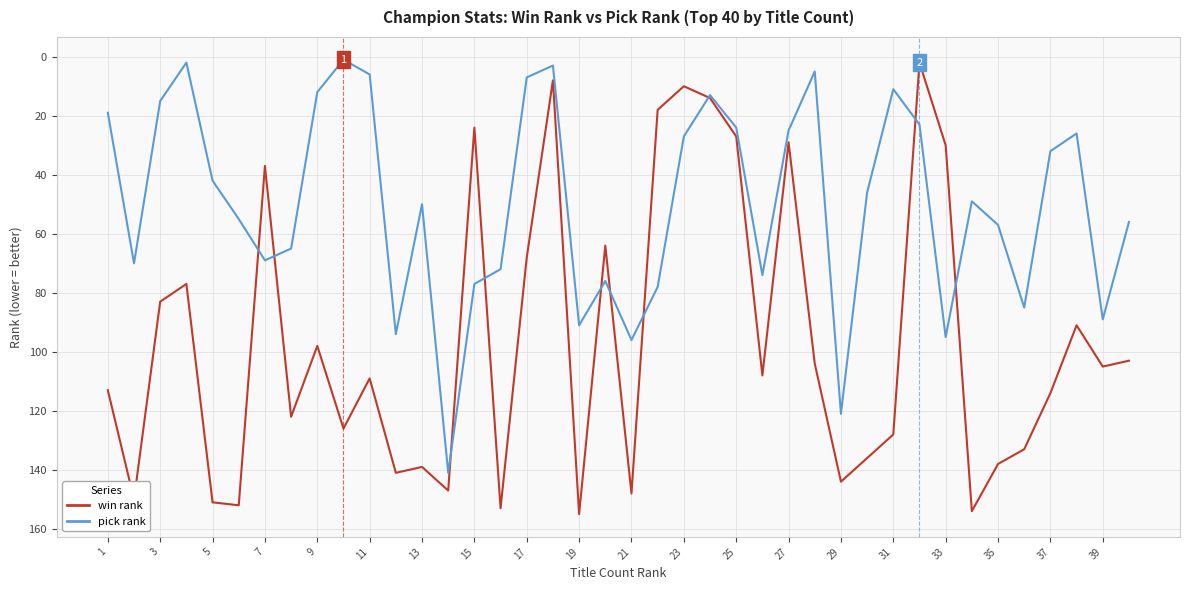

What is the greatest value displayed?

155